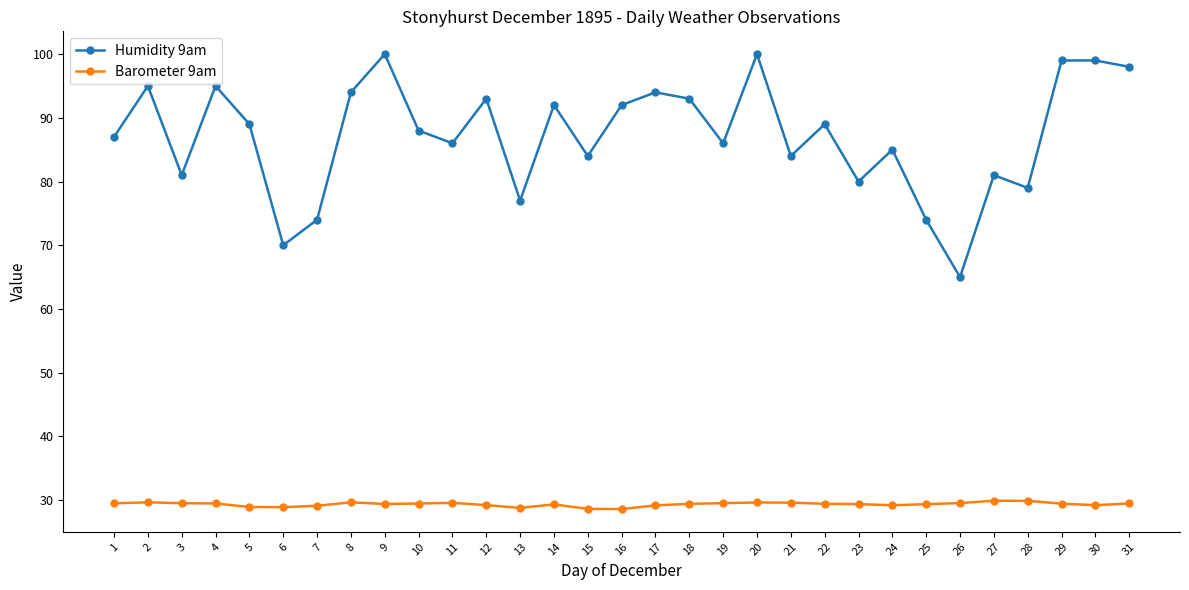

Which series changed the most between 2 and 27?

Humidity 9am